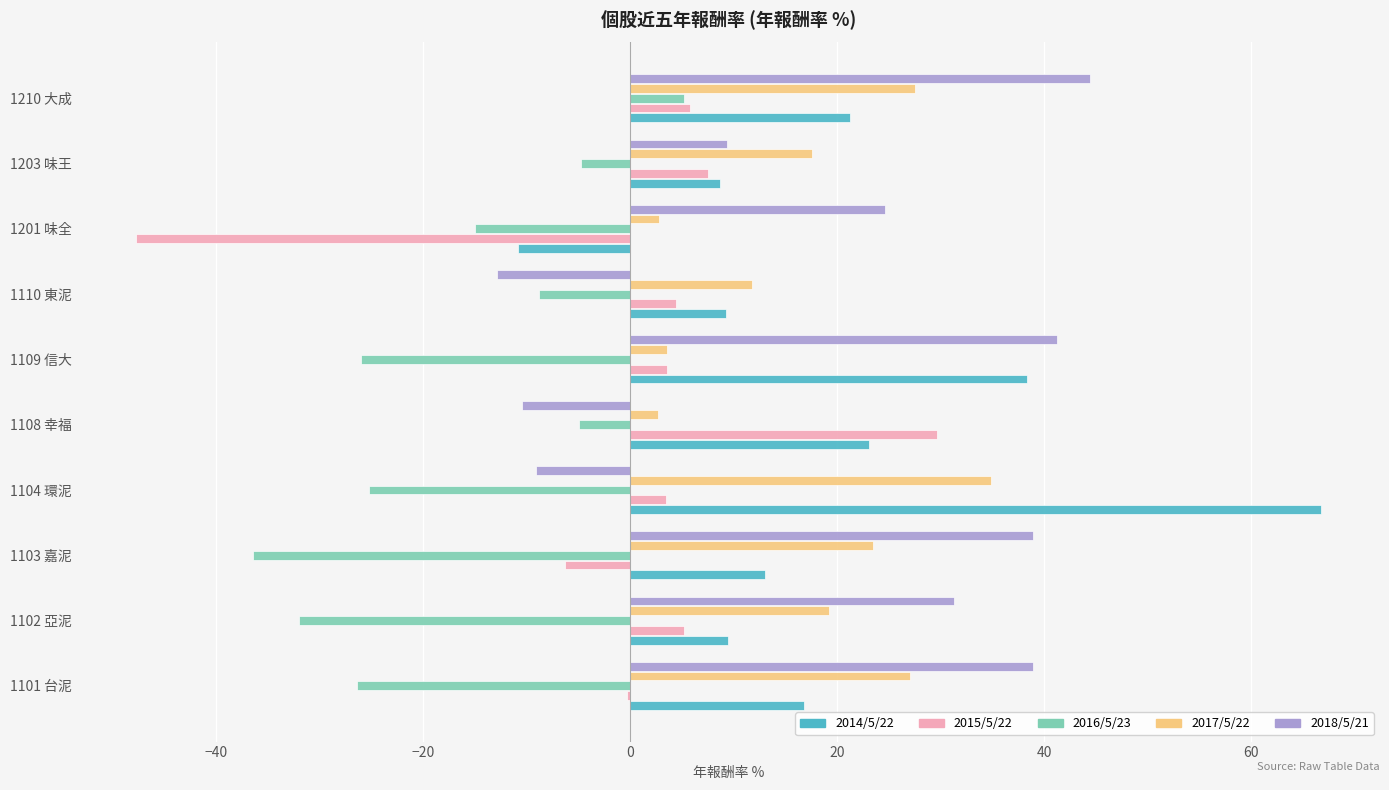

What is the sum of all 2015/5/22 values?

5.0